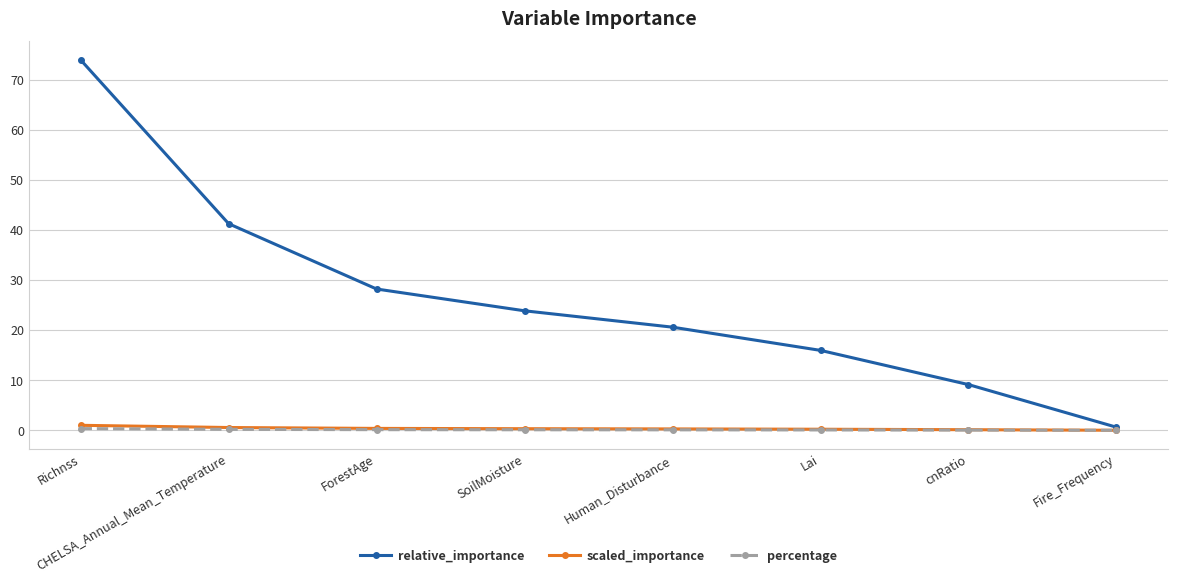

Which series has the largest total across all categories?

relative_importance